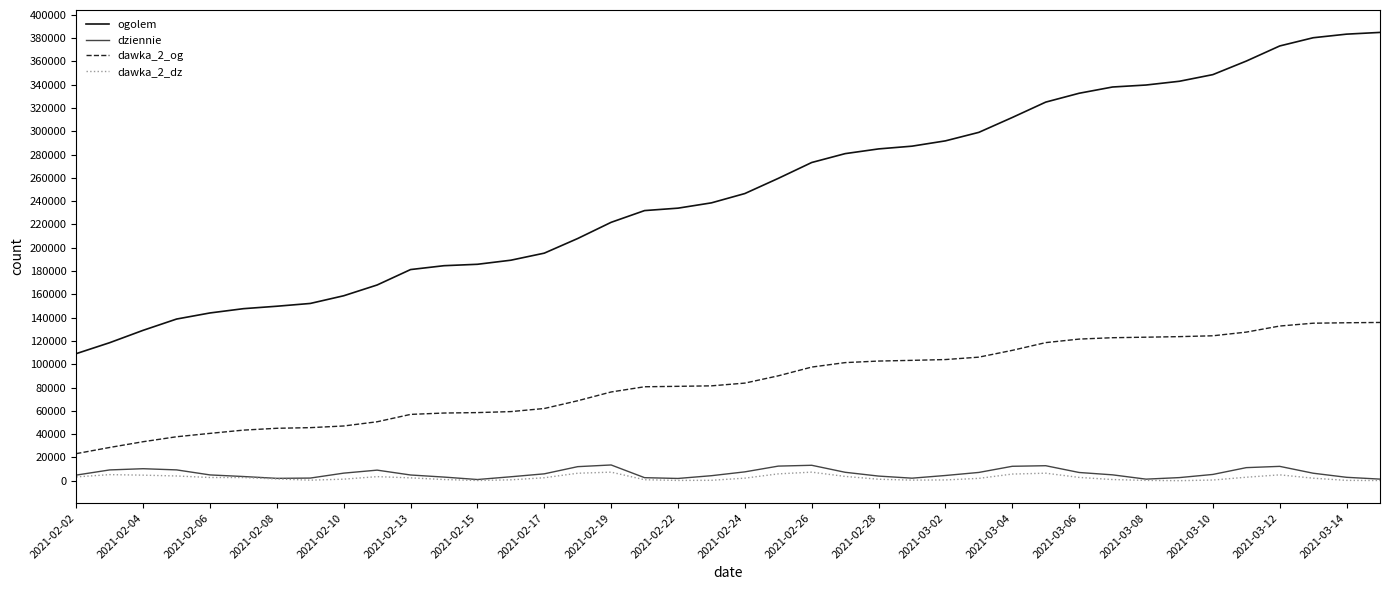

What is the average value of the dziennie series?

6420